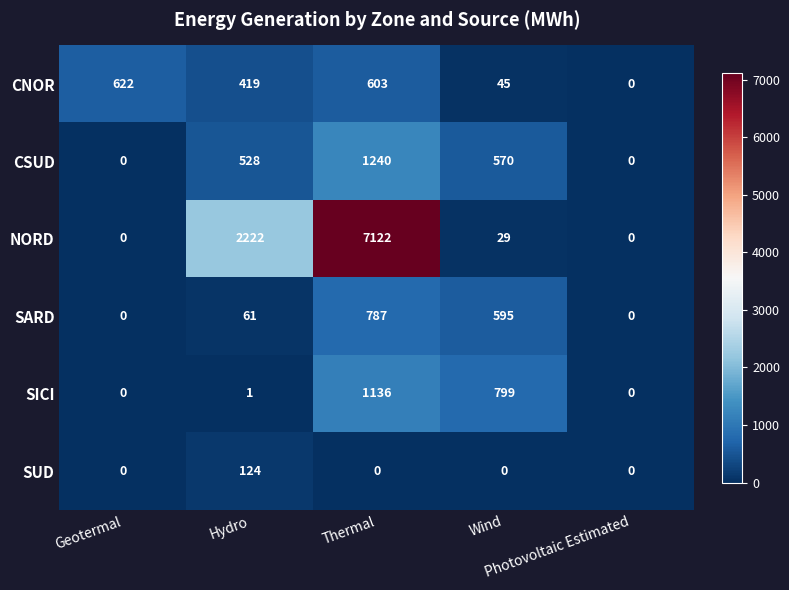

Count the number of data series in this chart.

6